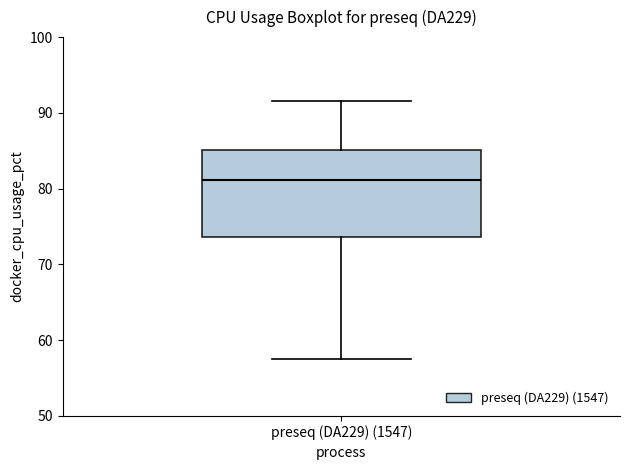

Where is the upper edge of the box for preseq (DA229) (1547) on the y-axis? The values are not printed on the chart, so give them approximately, as read against the axis.

85